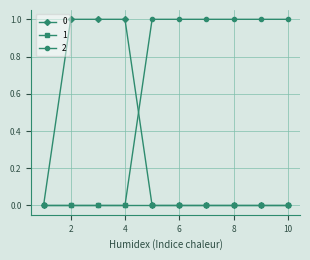

After their last crossing, which series has the higher values: 2 or 0?

2